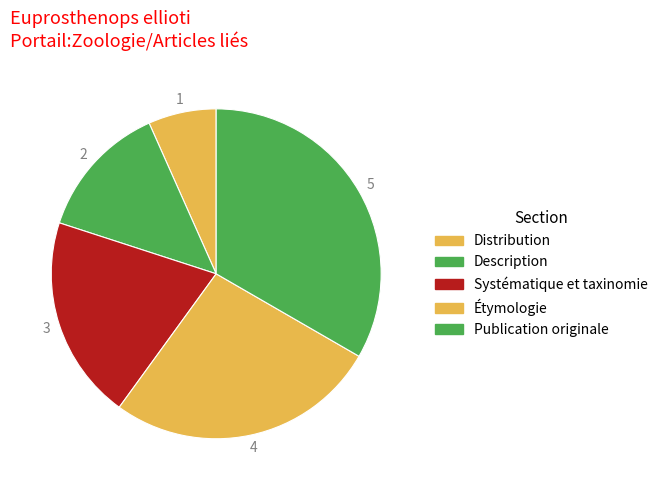

What is the change in value from Description to Systématique et taxinomie?

+1